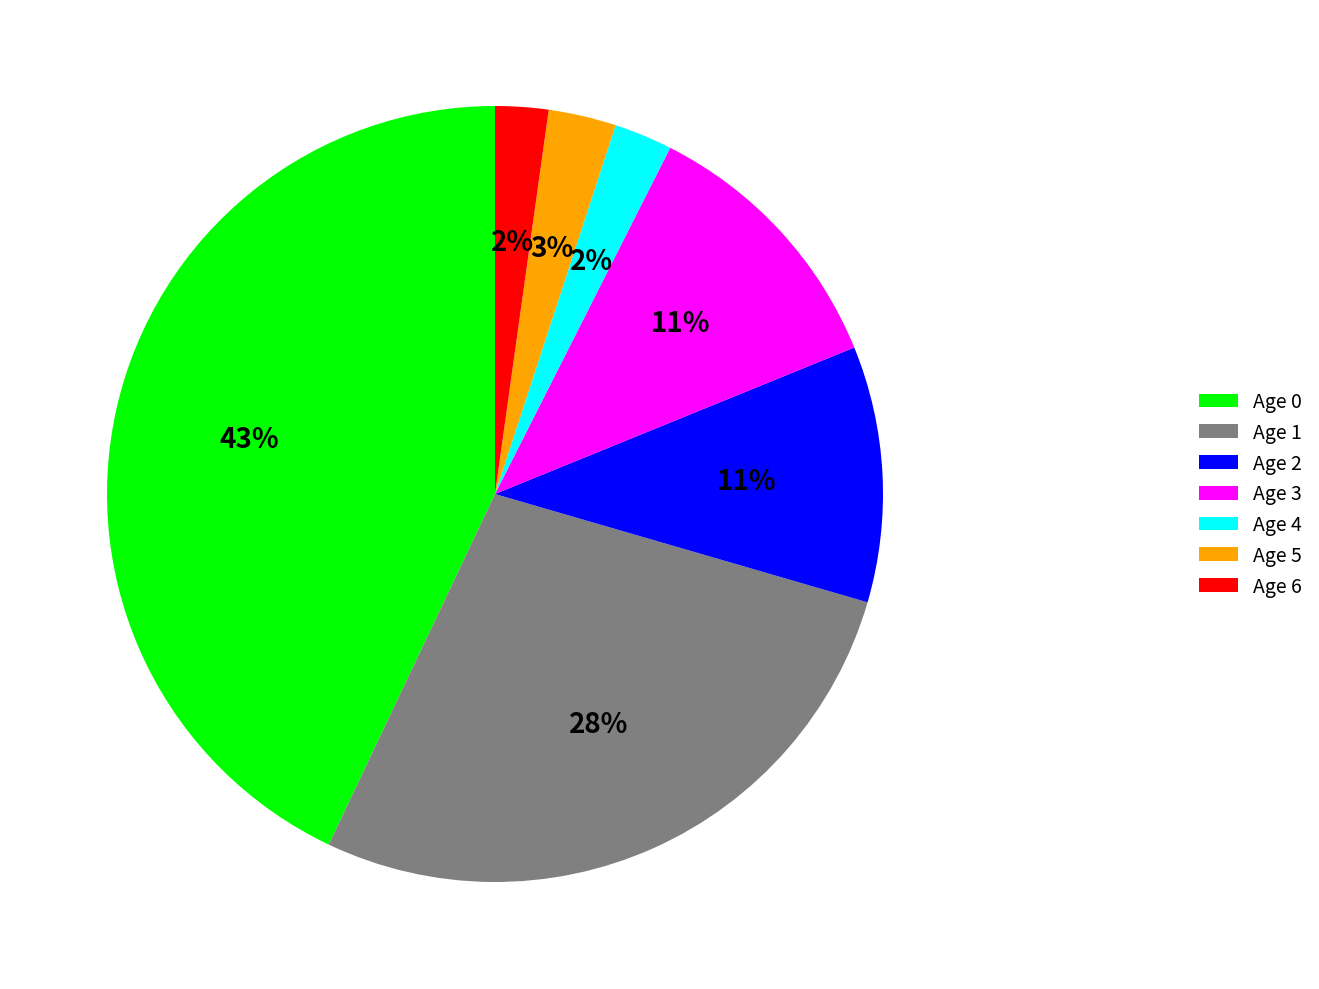

To the nearest percent, what is the difference between the Age 4 and Age 3 slice percentages?

9%